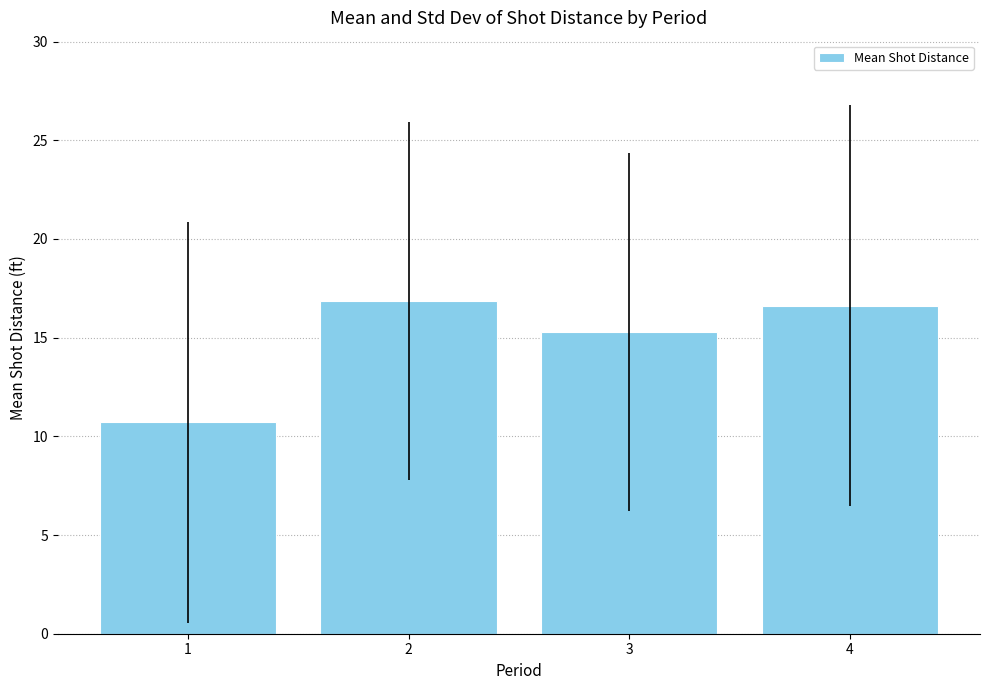

Reading left to right, extract all data points from this chart.

1=10.7	2=16.9	3=15.3	4=16.6